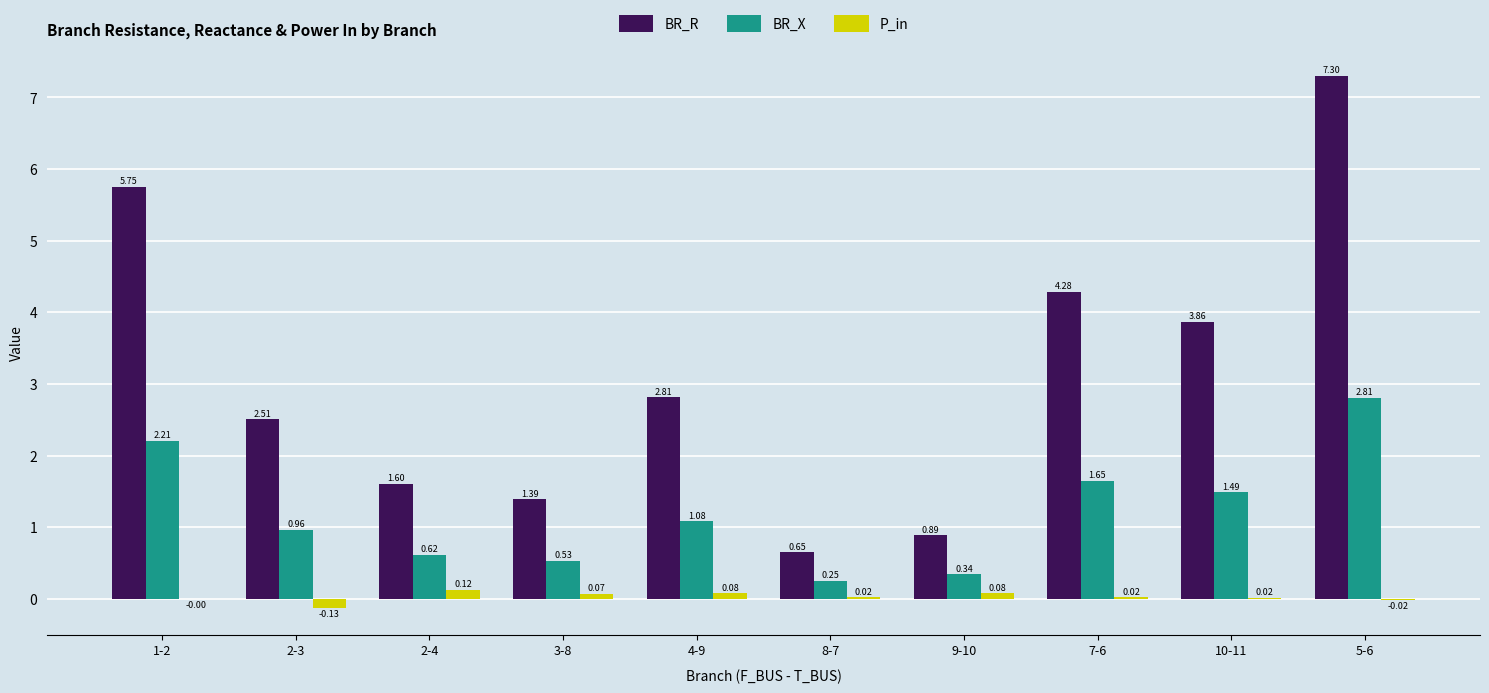

What is the sum of all BR_R values?

31.0